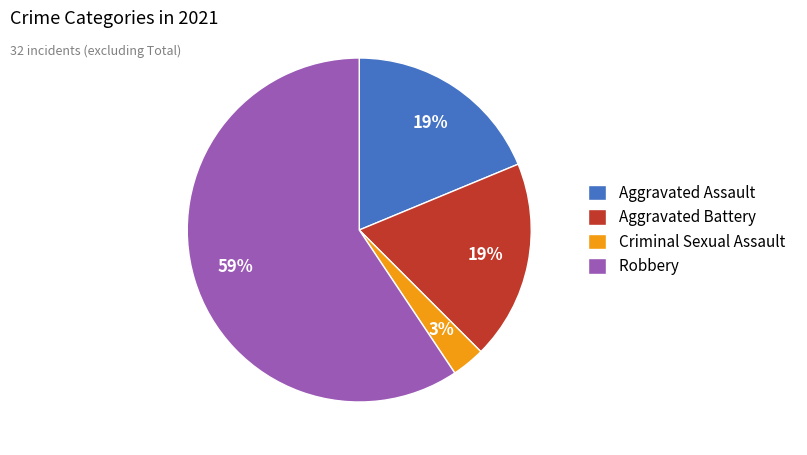

To the nearest percent, what portion does Aggravated Battery represent?

19%